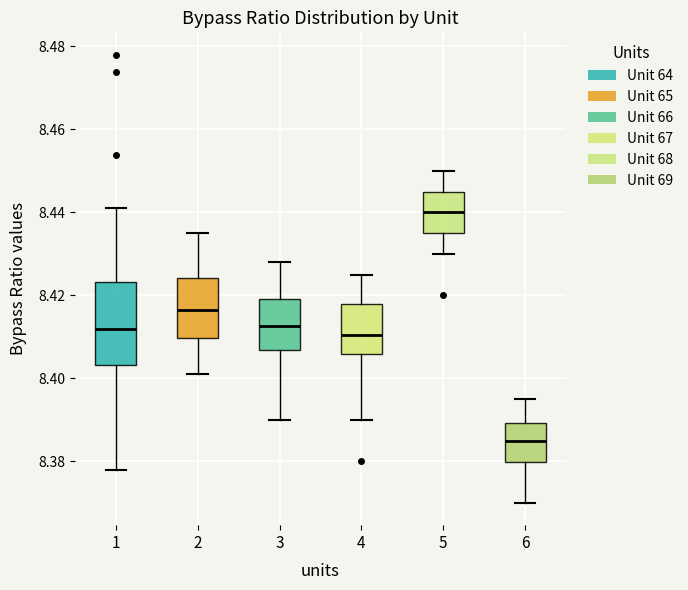

Reading left to right, read every box against the y-axis: the position of its median line, the range the box covers, and the ends of its whiskers. The values are not printed on the chart, so give them approximately, as read against the axis.

1: median 8.412, box 8.404 to 8.424, whiskers 8.378 to 8.442
2: median 8.416, box 8.410 to 8.424, whiskers 8.402 to 8.436
3: median 8.412, box 8.406 to 8.420, whiskers 8.390 to 8.428
4: median 8.410, box 8.406 to 8.418, whiskers 8.390 to 8.426
5: median 8.440, box 8.436 to 8.446, whiskers 8.430 to 8.450
6: median 8.386, box 8.380 to 8.390, whiskers 8.370 to 8.396